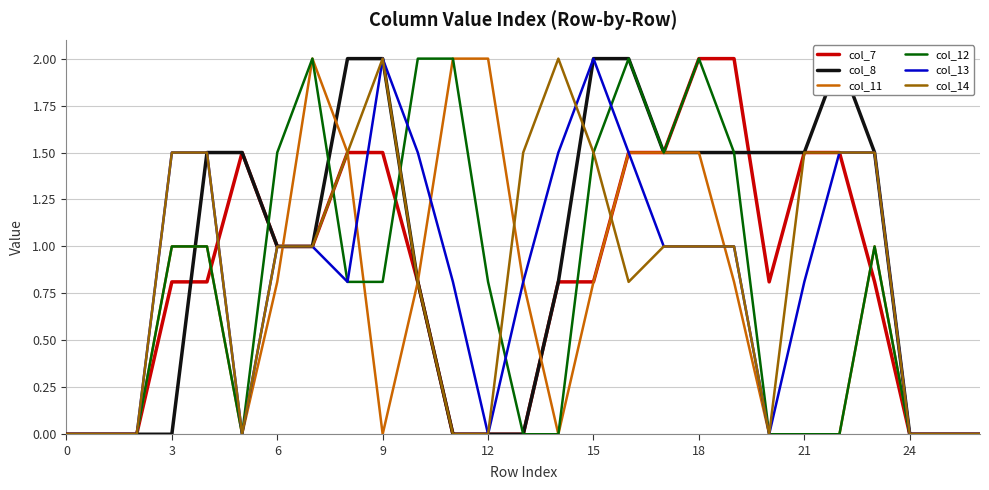

True or false: col_8 and col_13 cross at least once.

False